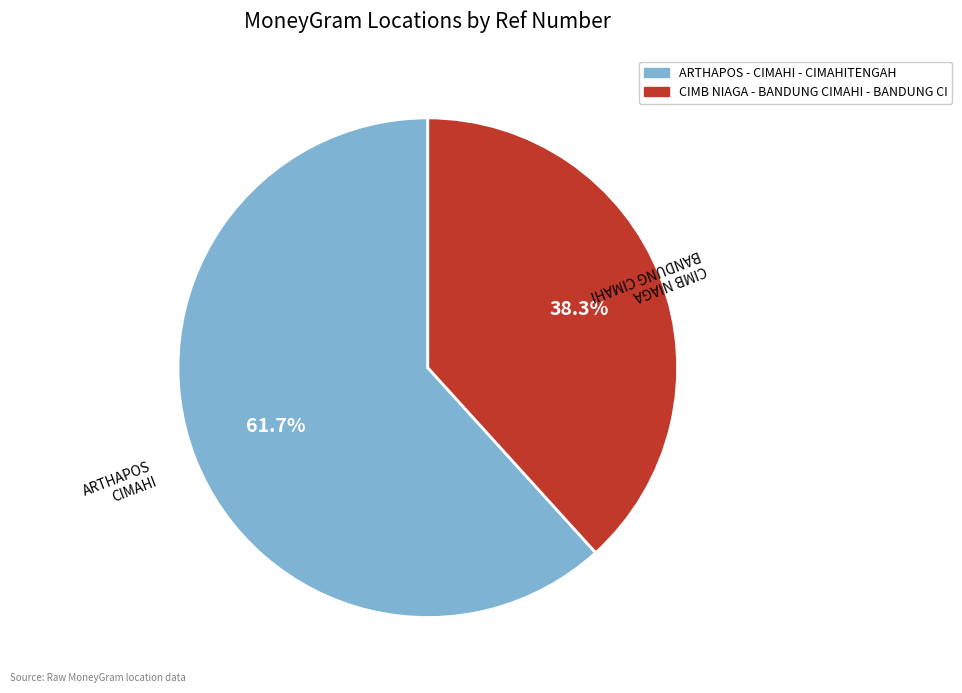

Is CIMB NIAGA - BANDUNG CIMAHI - BANDUNG CI the majority of the pie?

No